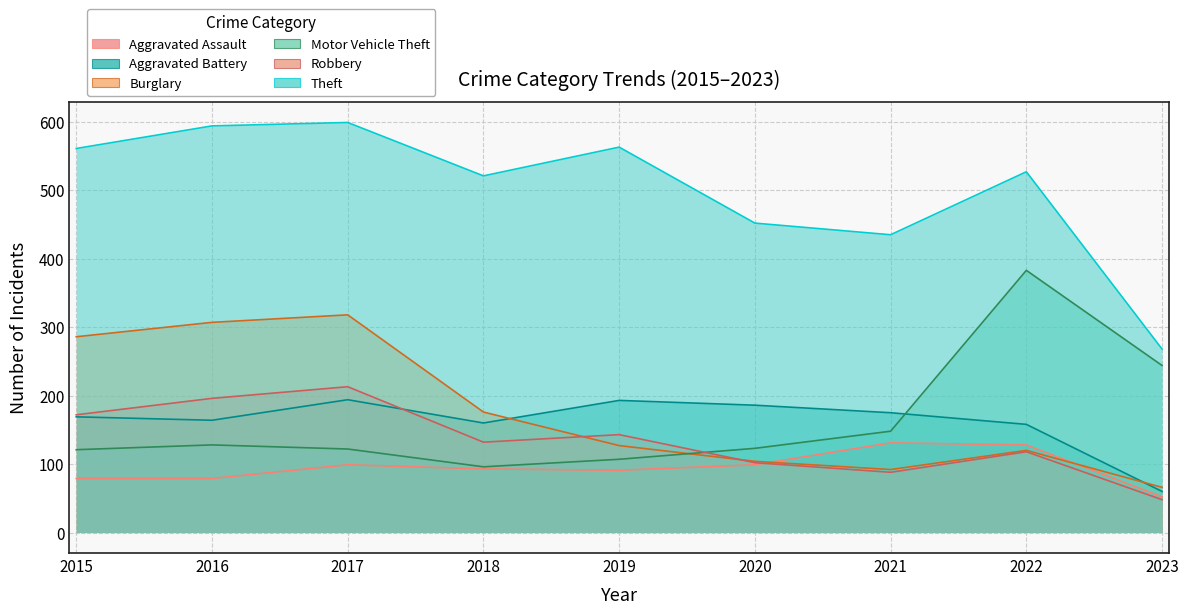

What is the difference between the highest and lowest values at 2020?

353